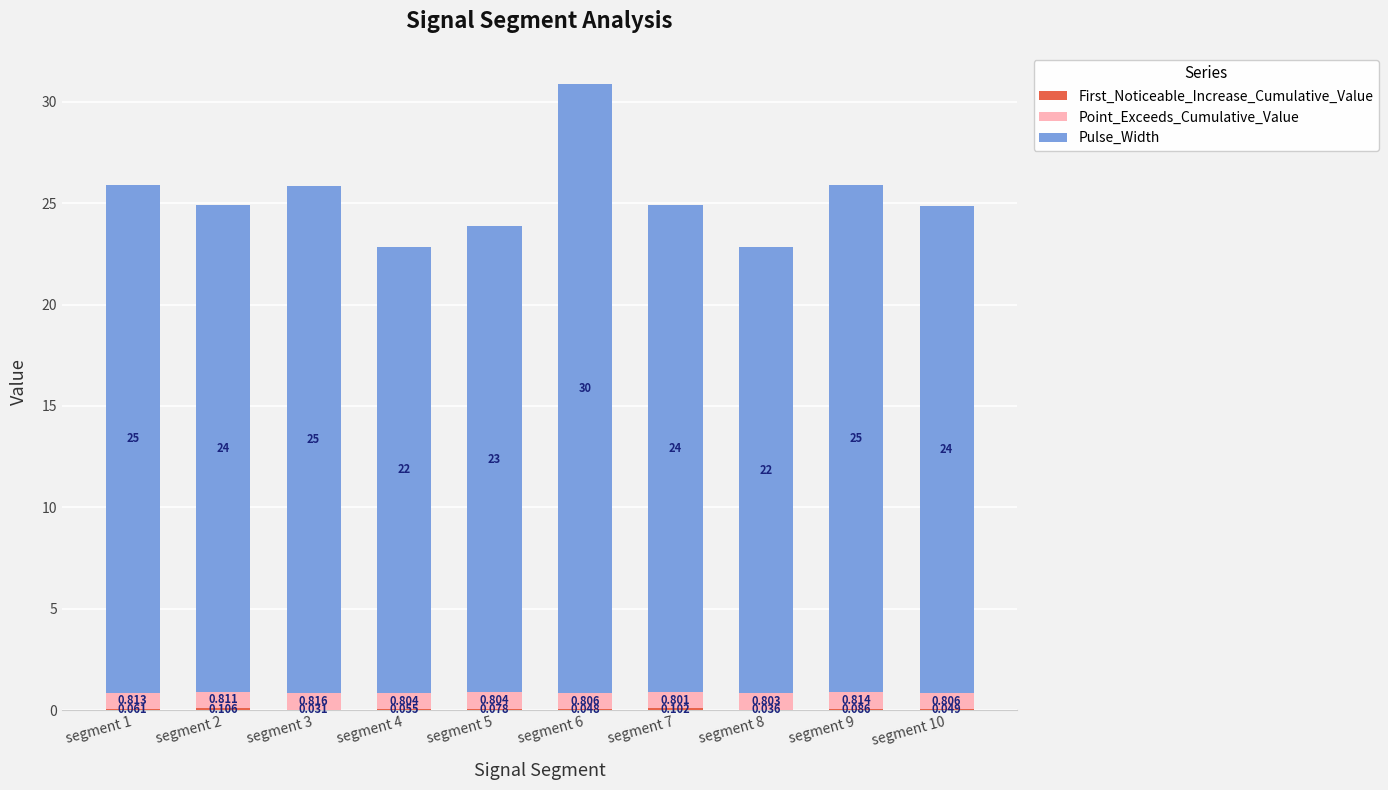

How many series are shown in this chart?

3